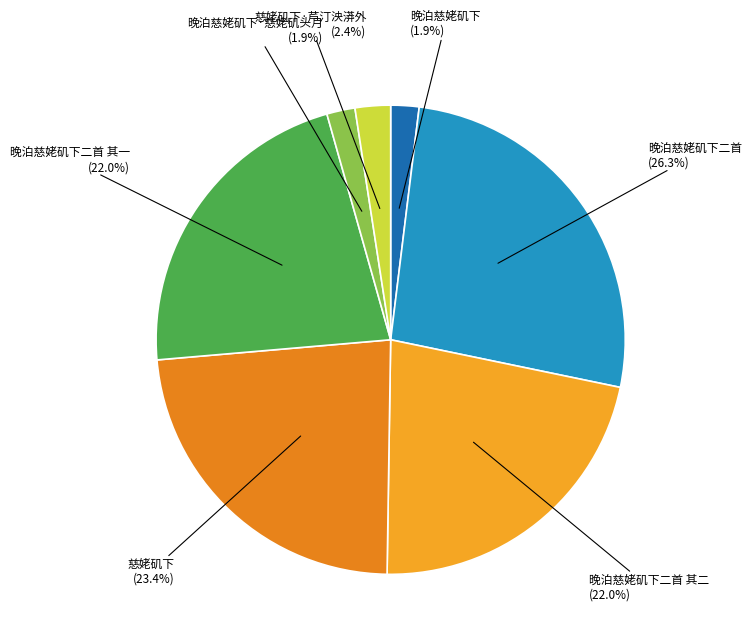

What is the largest slice in the pie chart?

晚泊慈姥矶下二首